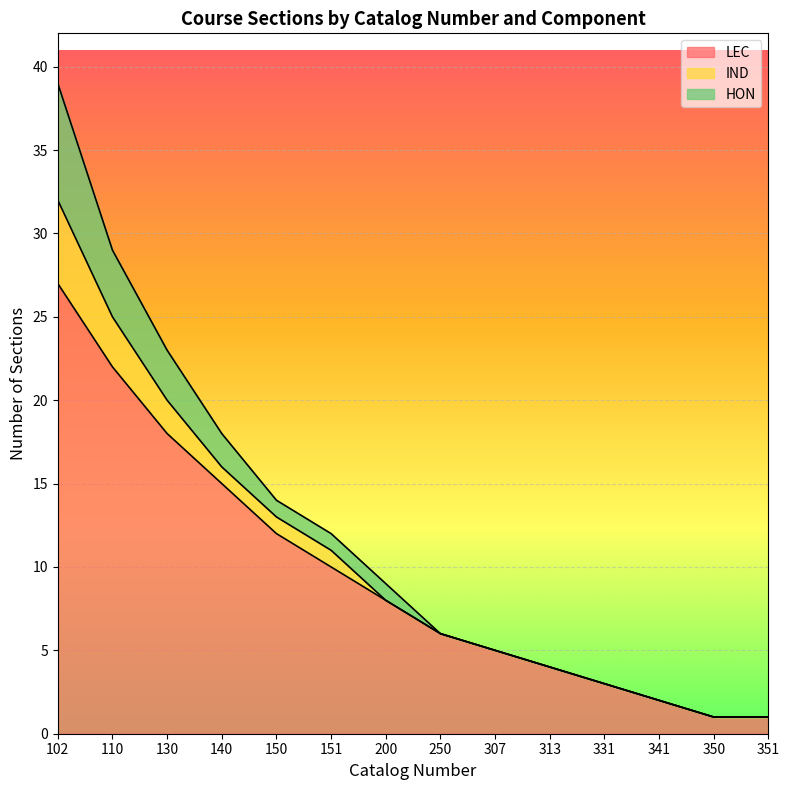

Reading right to left, transcribe all the data shown in this chart.

LEC: 351=1	350=1	341=2	331=3	313=4	307=5	250=6	200=8	151=10	150=12	140=15	130=18	110=22	102=27
IND: 351=0	350=0	341=0	331=0	313=0	307=0	250=0	200=0	151=1	150=1	140=1	130=2	110=3	102=5
HON: 351=0	350=0	341=0	331=0	313=0	307=0	250=0	200=1	151=1	150=1	140=2	130=3	110=4	102=7